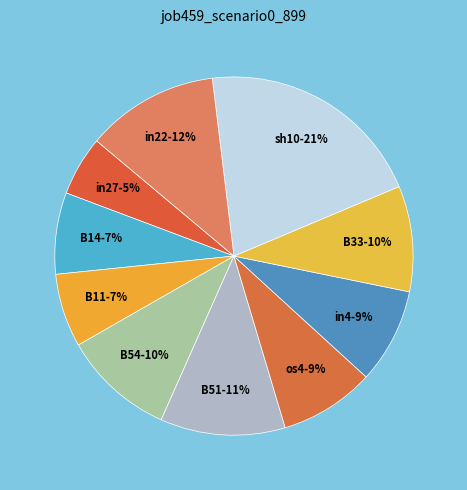

True or false: in4 accounts for 9% of the total.

True